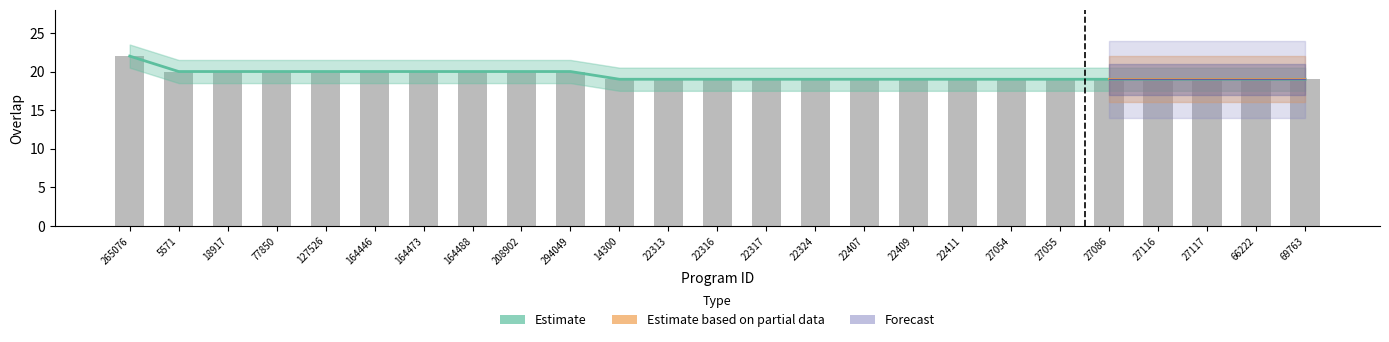

True or false: Estimate based on partial data has a value of 6 at 5571.

False